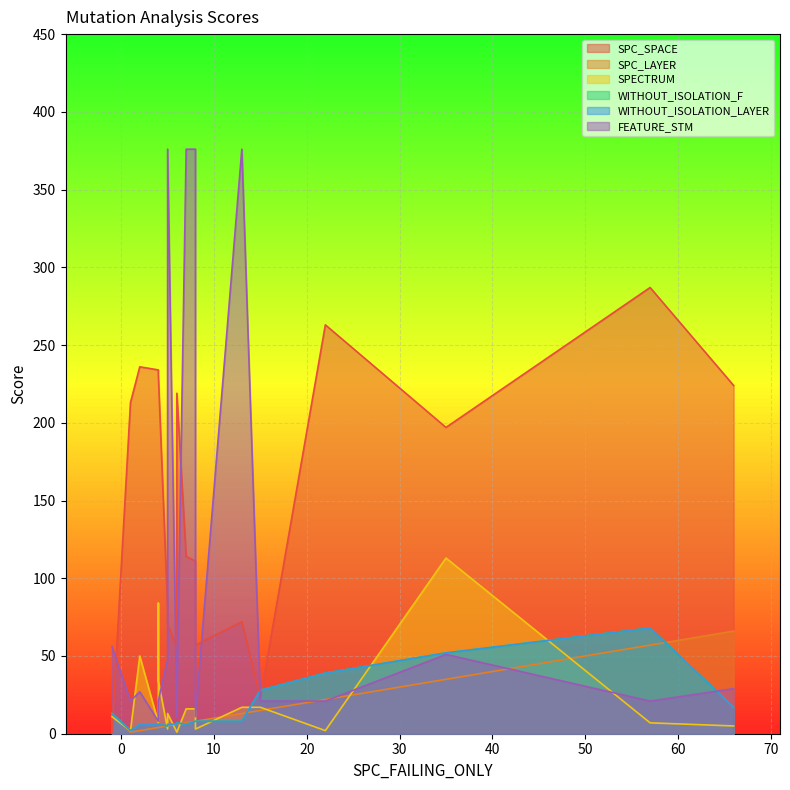

The SPC_LAYER series shows 4 at 14. True or false?

True